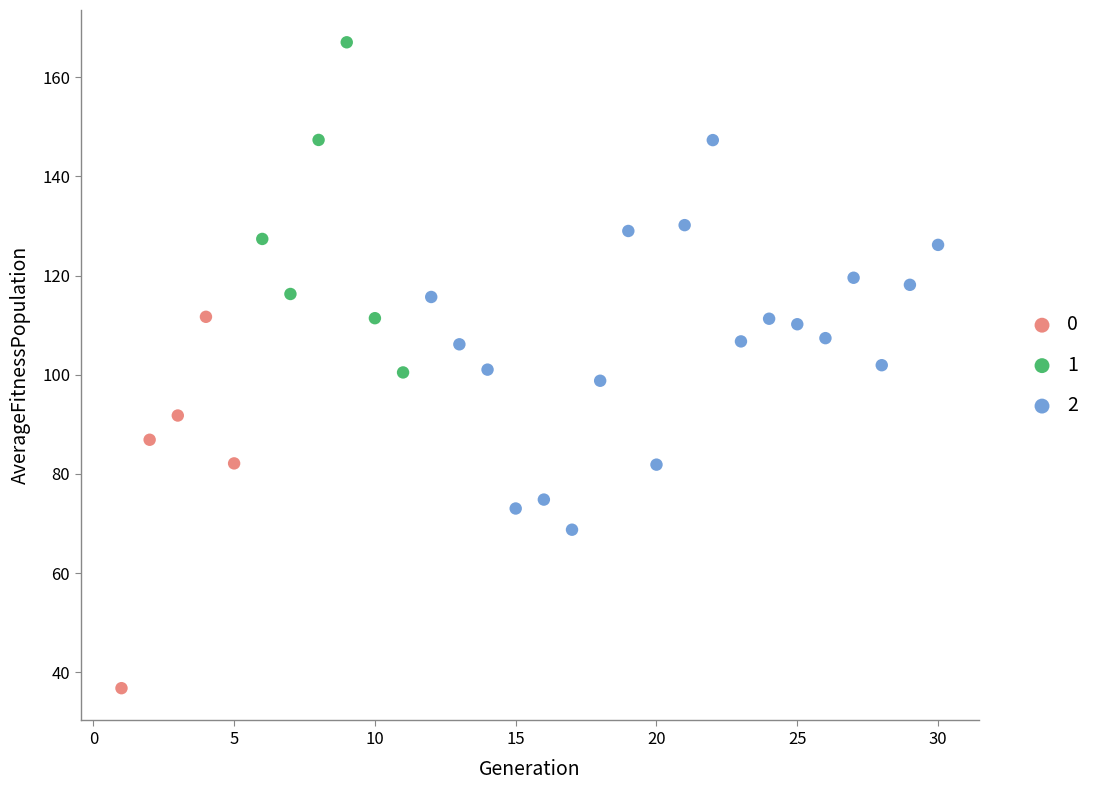

Which series has the widest spread of Y values?

2